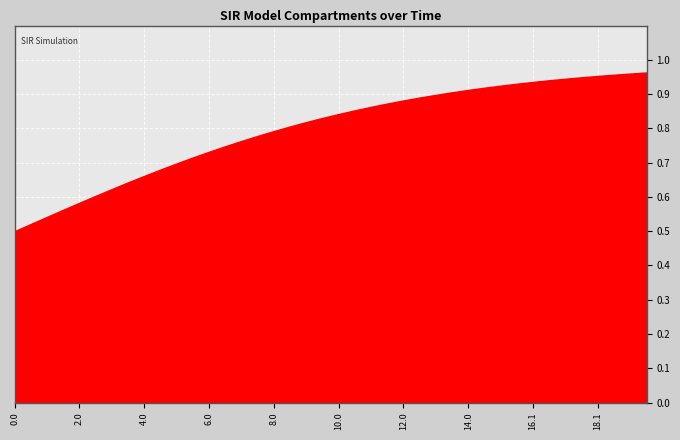

How many distinct data groups are displayed?

1